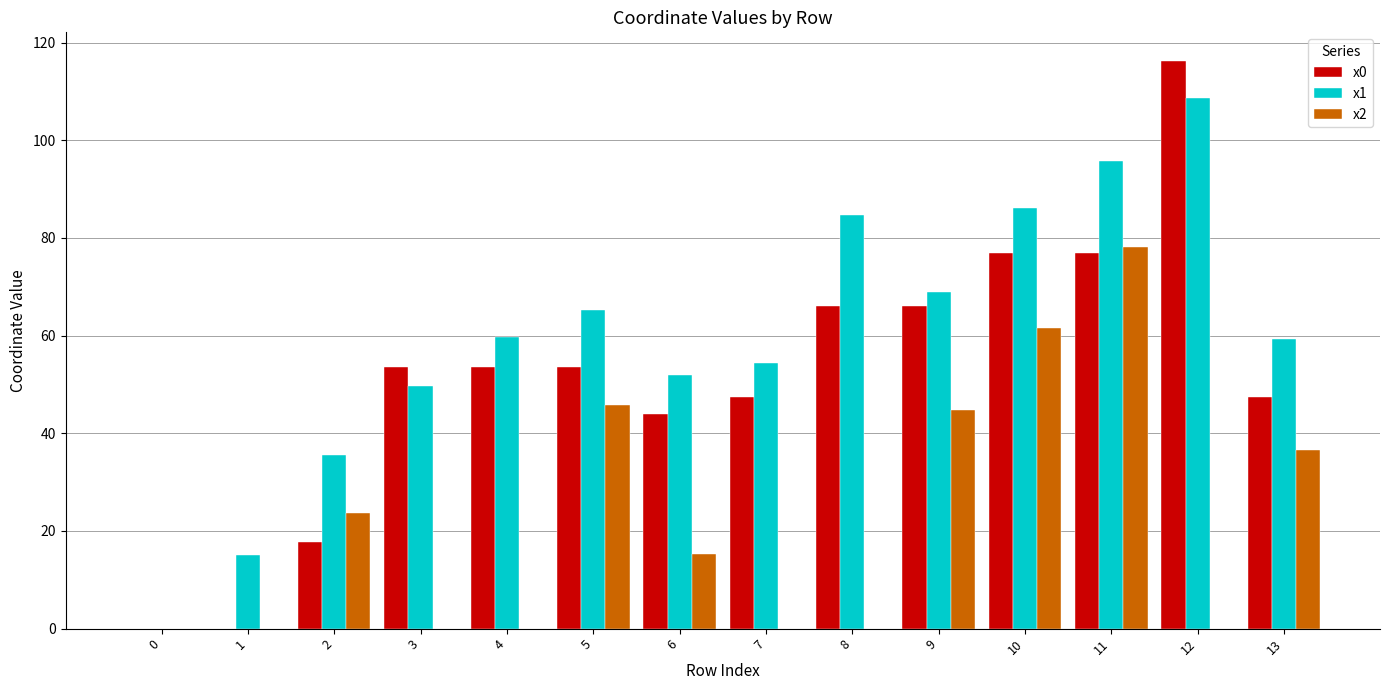

Are the bars horizontal?

No